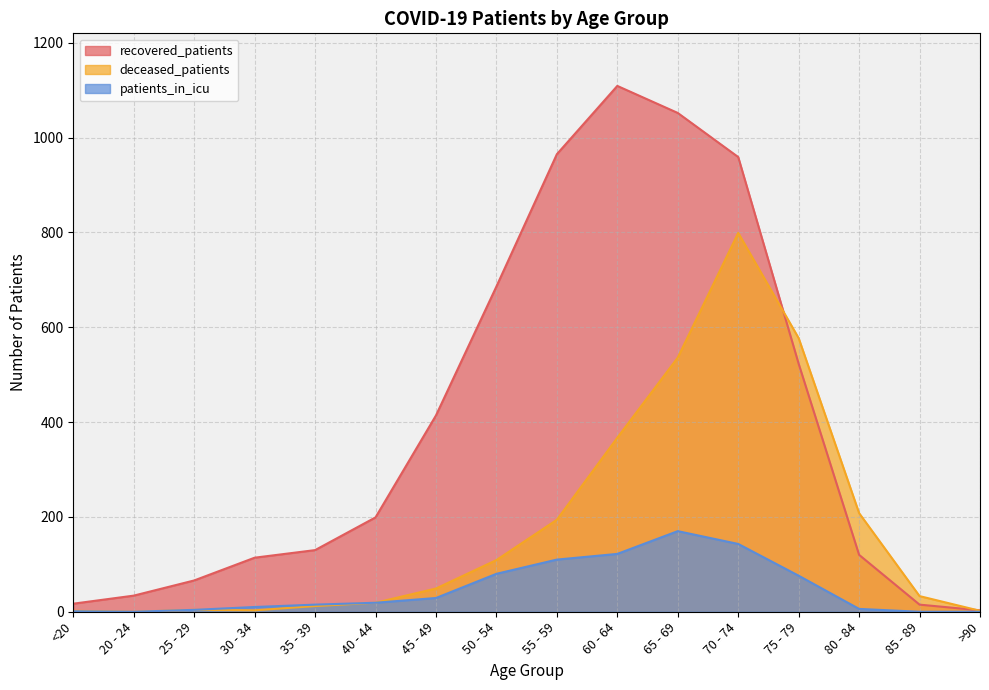

In recovered_patients, how many points are higher than both neighbors (excluding endpoints)?

1